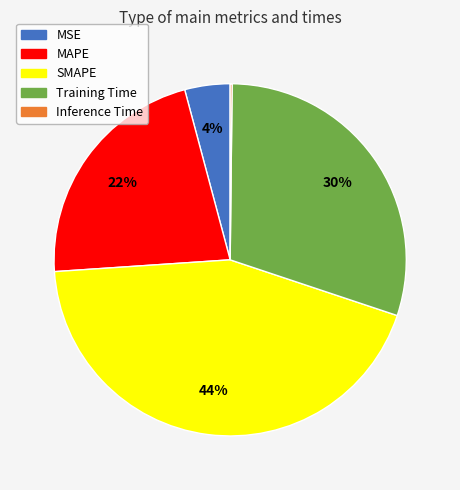

Do MAPE and Training Time together represent more than half of the pie?

Yes